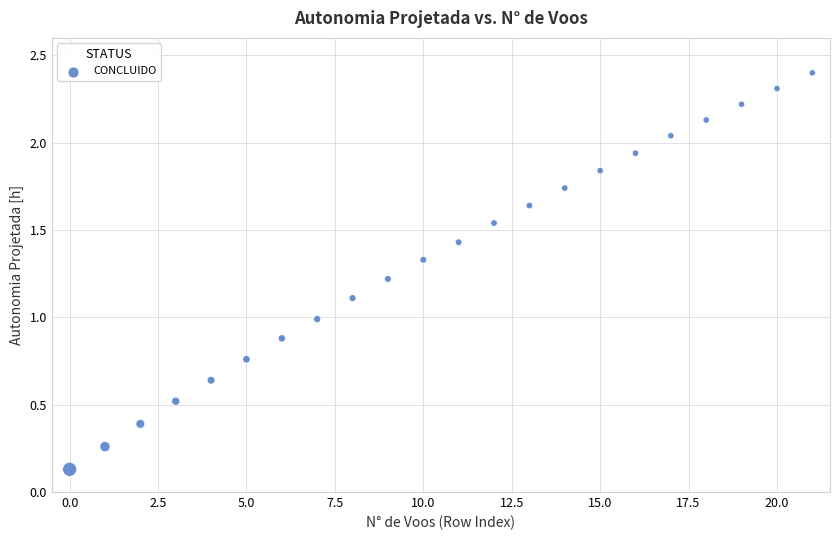

What is the range of Y values (max minus min)?

2.3